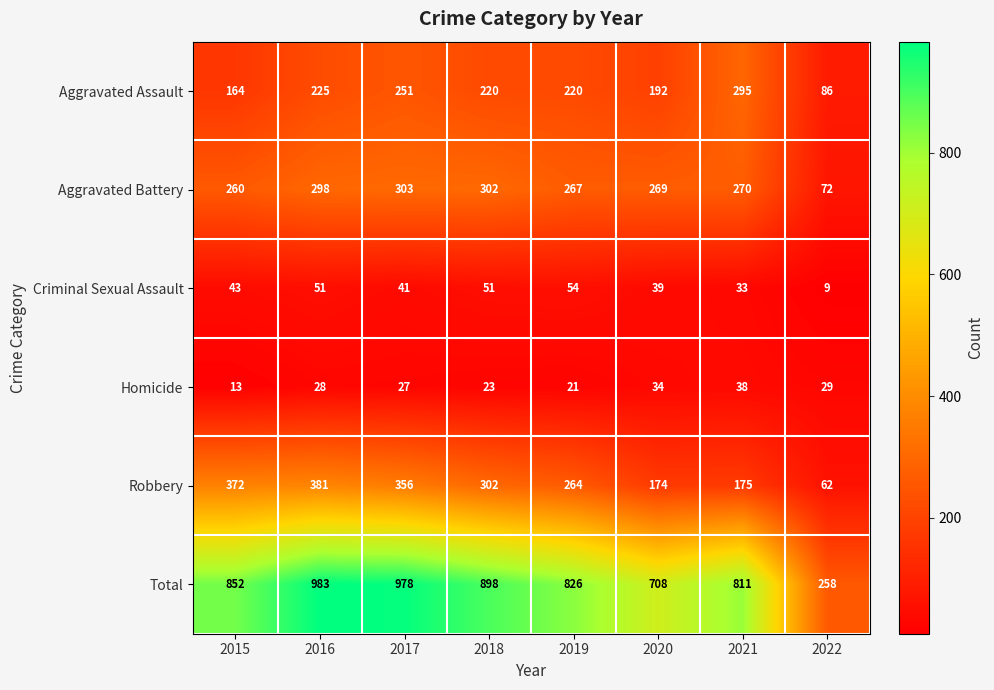

How many distinct data groups are displayed?

6